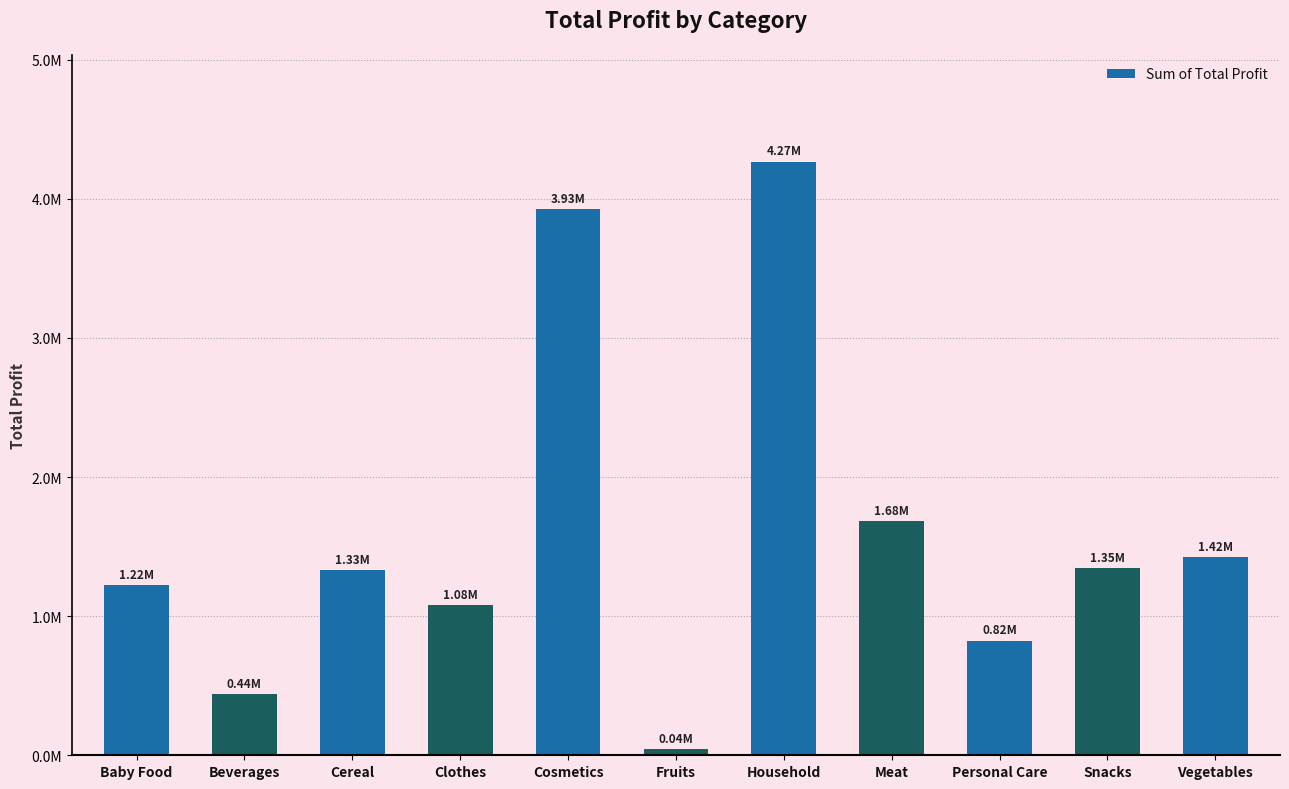

Are the bars horizontal?

No